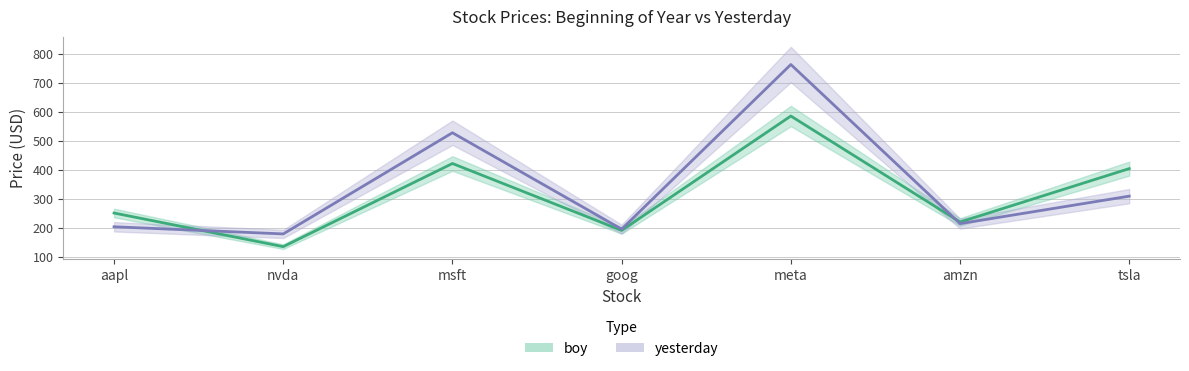

Does the chart have visible grid lines?

Yes